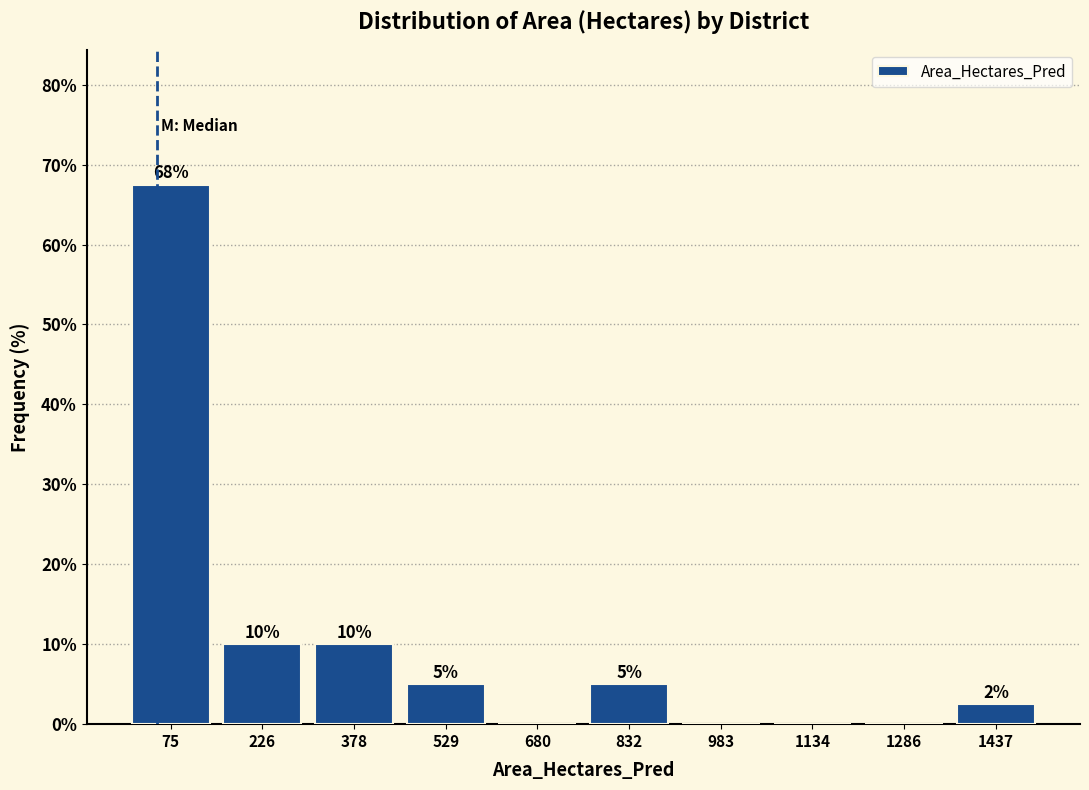

Over which range of the x-axis is the bar tallest?

0 to 160